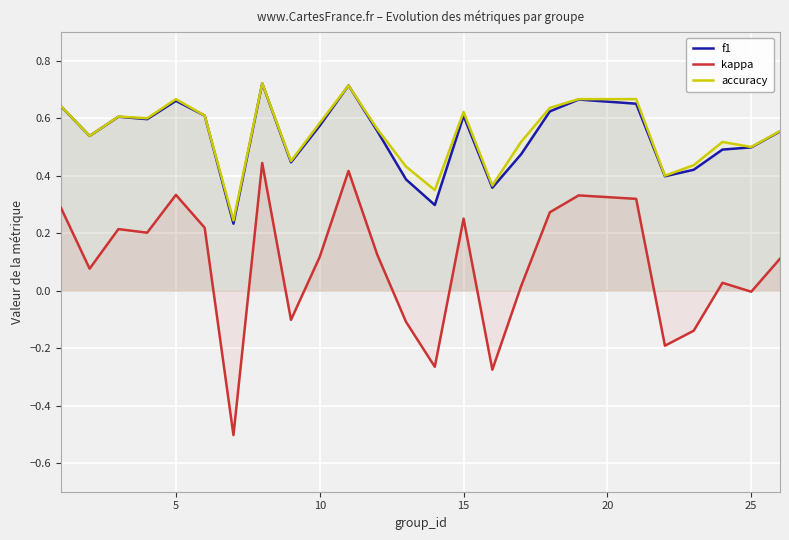

What is the sum of all f1 values?

13.3